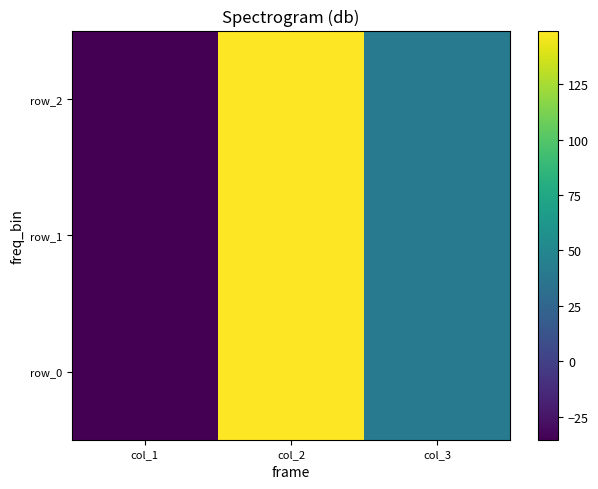

Which has a higher value, col_2 or col_1?

col_2